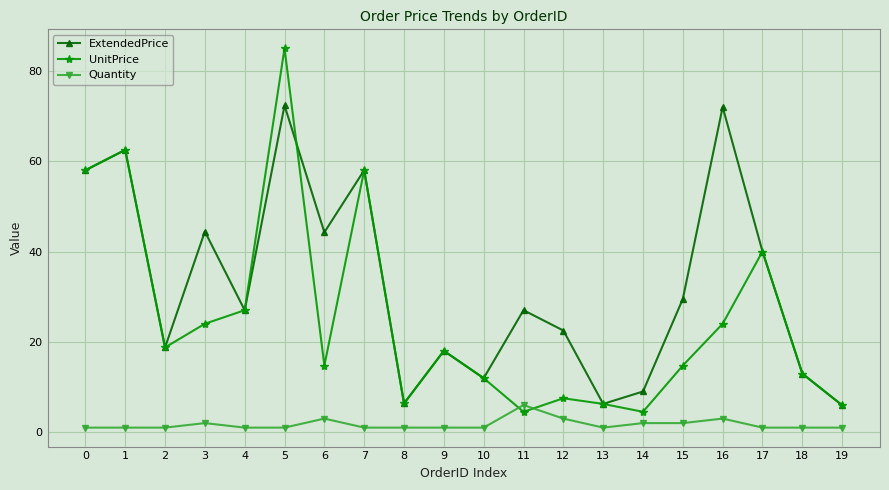

Is the value of Quantity at 7 greater than the value of ExtendedPrice at 1?

No